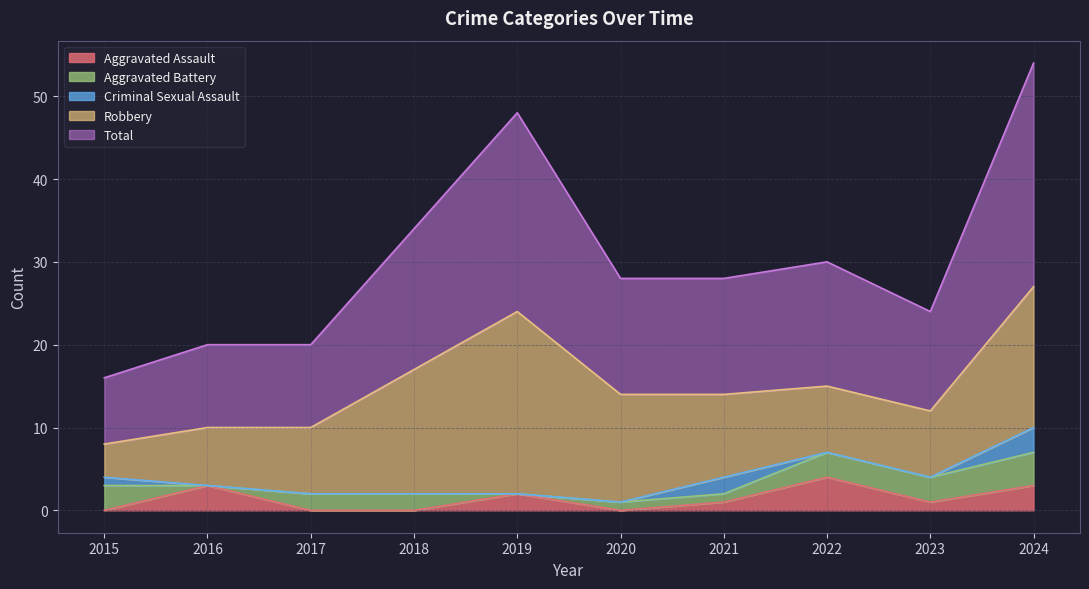

Where does the Robbery series first go above 10?

2018